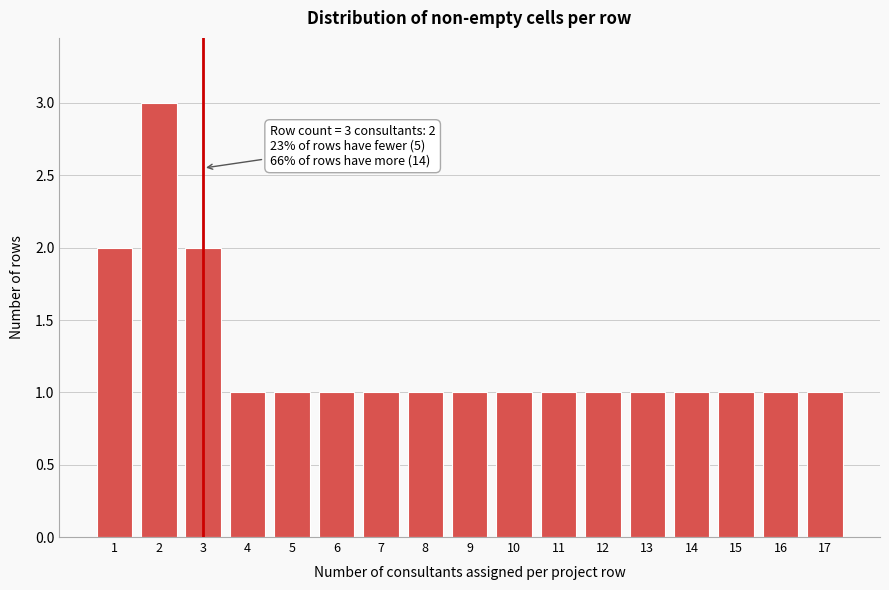

Reading right to left, extract all data points from this chart.

1	1	1	1	1	1	1	1	1	1	1	1	1	1	2	3	2